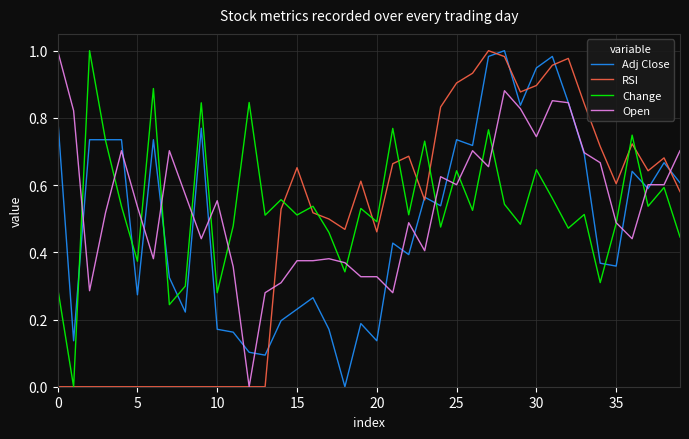

Rank the series by their maximum value, from lowest to highest.

Adj Close, RSI, Change, Open